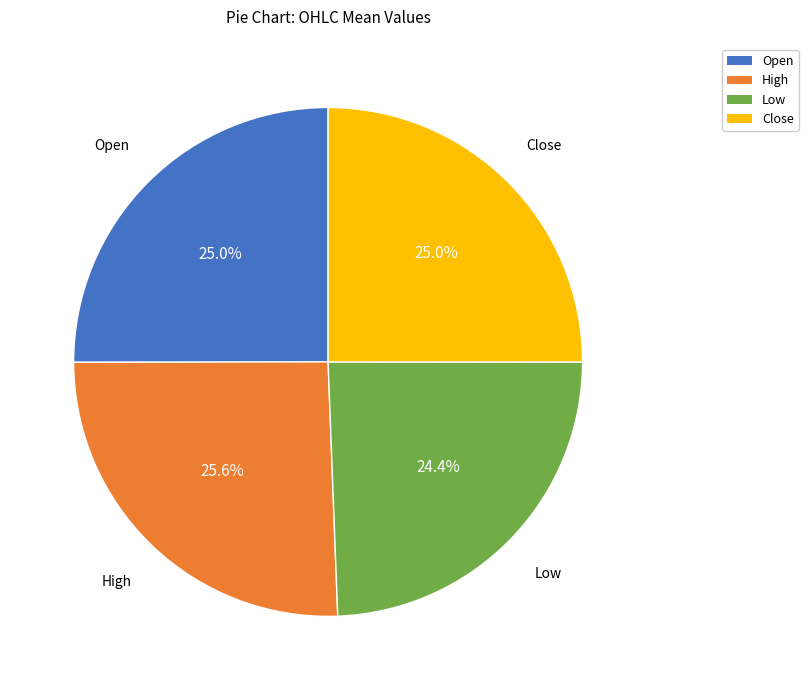

Approximately how many times larger is the value at High compared to Open?

1.0